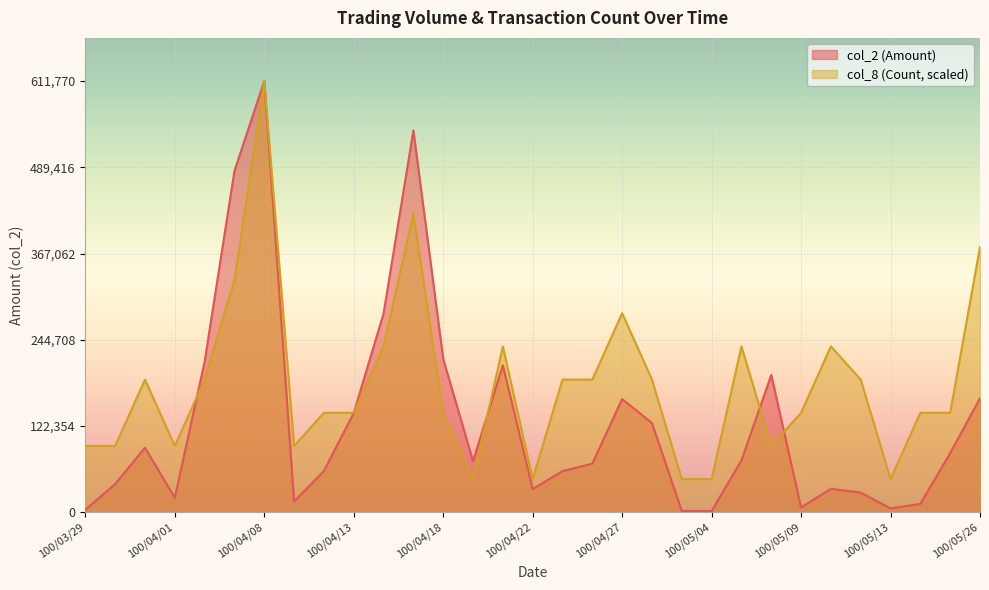

Is it true that col_2 (Amount) equals 83940.0 at 100/05/25?

True